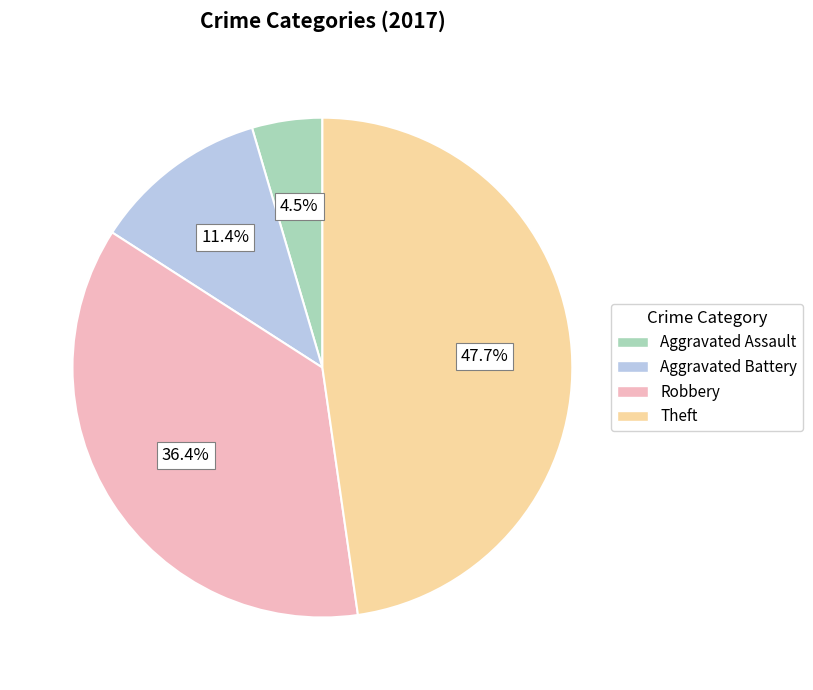

What percentage is the Robbery slice, to the nearest percent?

36%